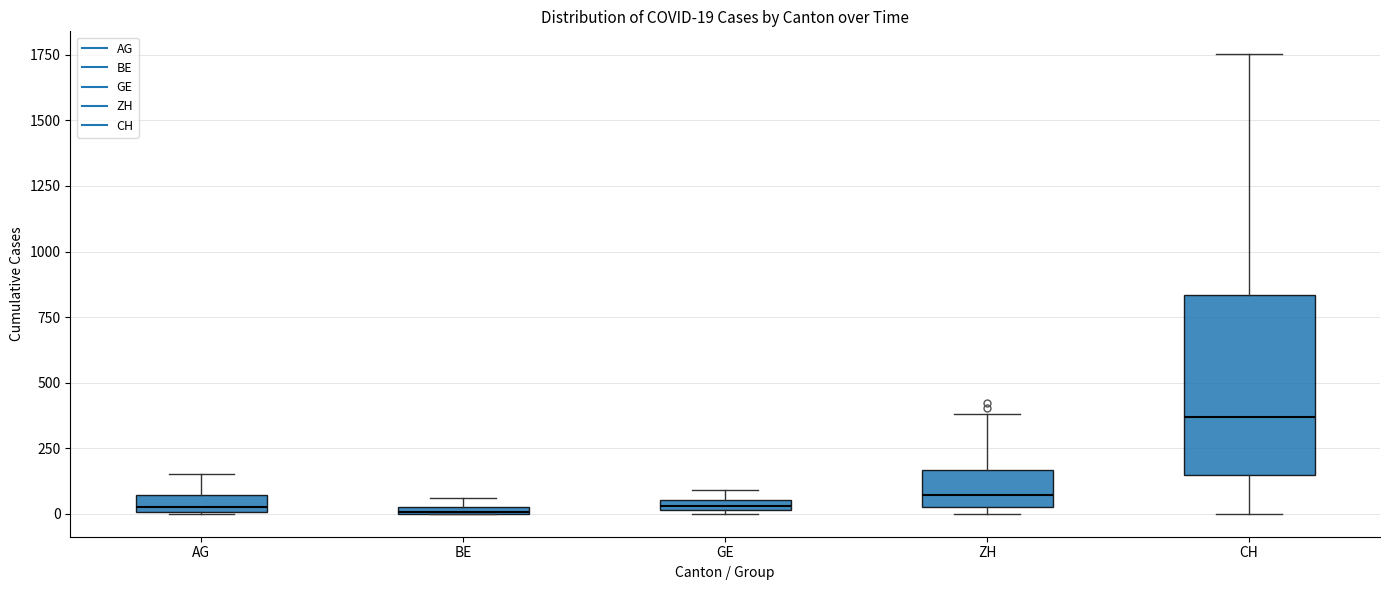

Comparing the boxes themselves (not the whiskers), which one is the tallest?

CH